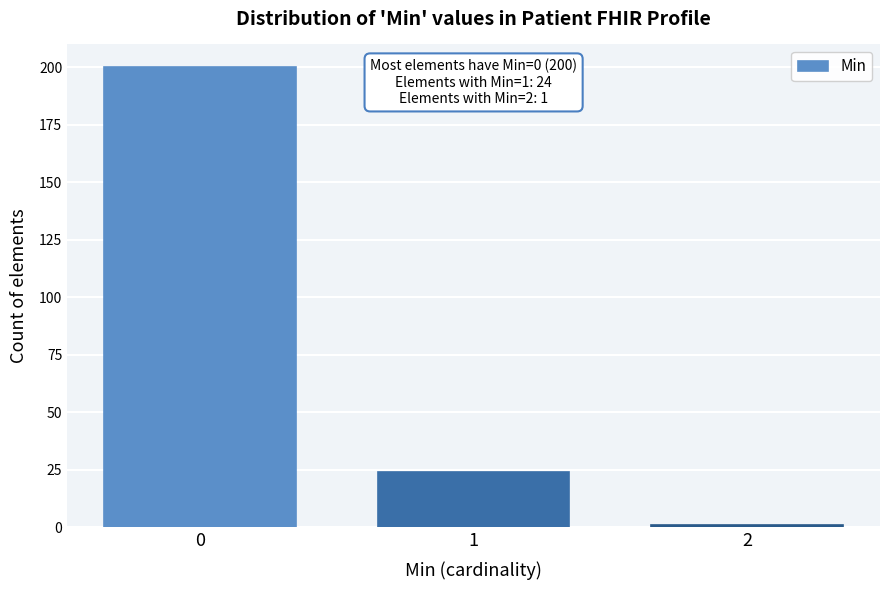

Reading left to right, list all the values displayed in this chart.

0=200	1=24	2=1